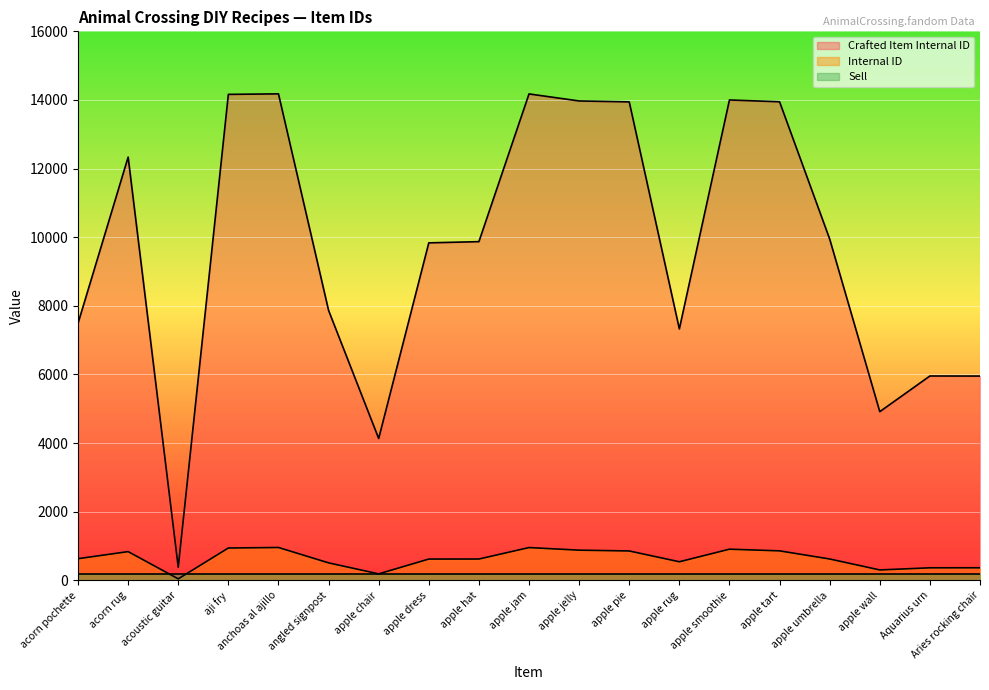

What is the average value of the Crafted Item Internal ID series?

9705